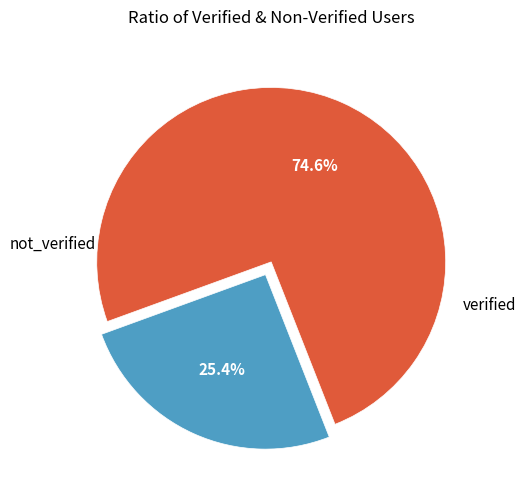

Is there any slice that represents more than half of the pie?

Yes